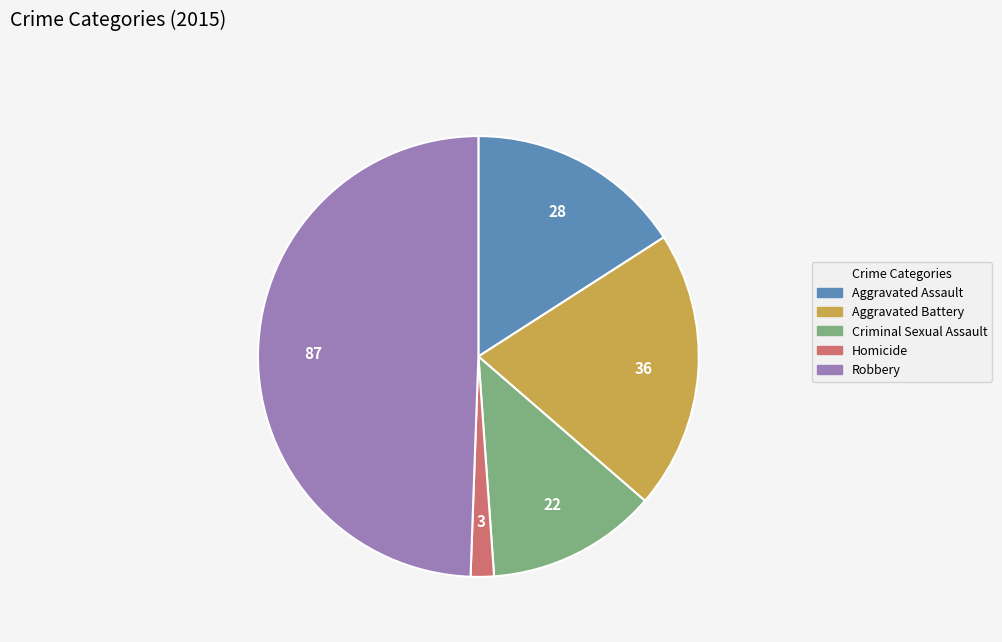

Does Homicide account for over 50% of the chart?

No